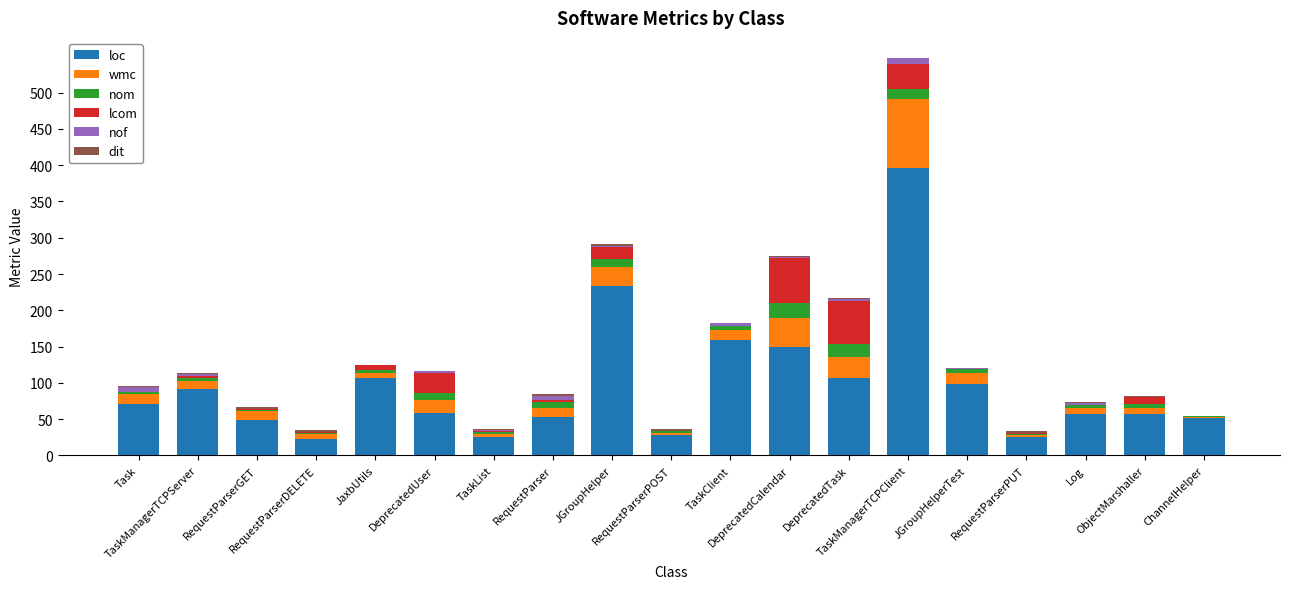

What is the average value of the loc series?

97